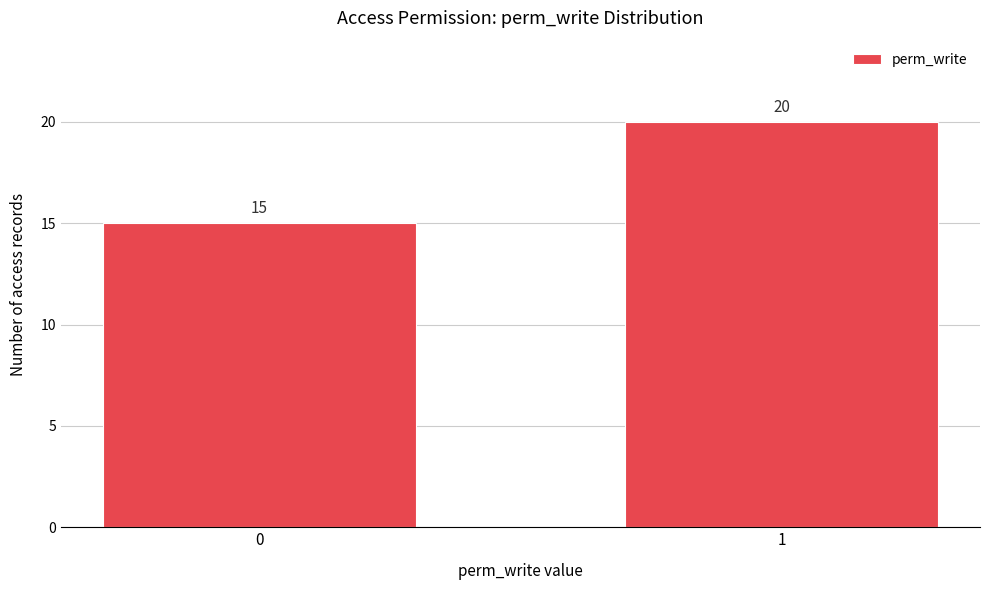

Reading left to right, what are all the values shown in this chart?

15	20